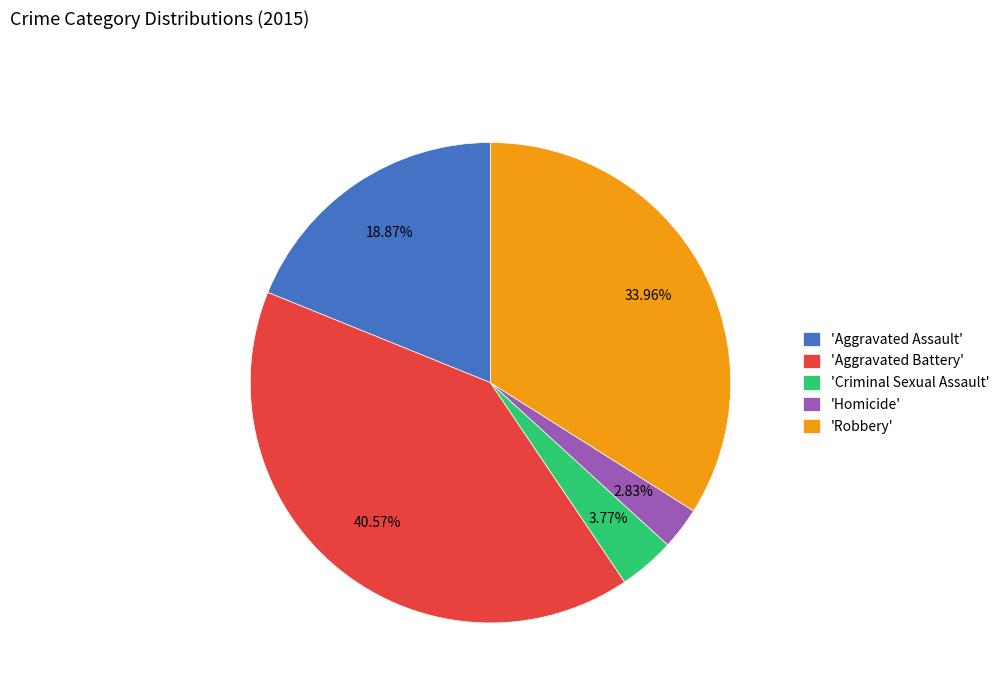

Count the number of slices in the pie.

5